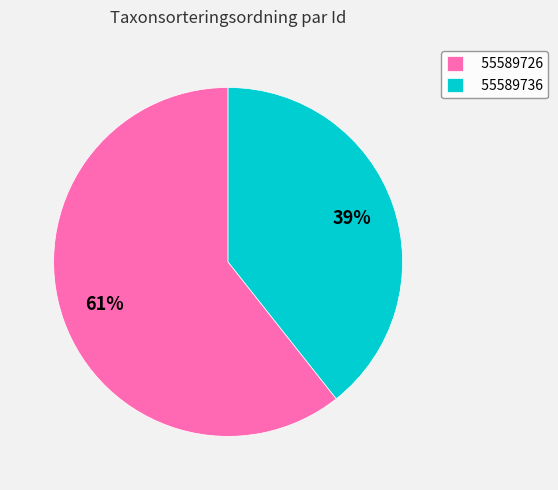

True or false: 55589726 accounts for 61% of the total.

True